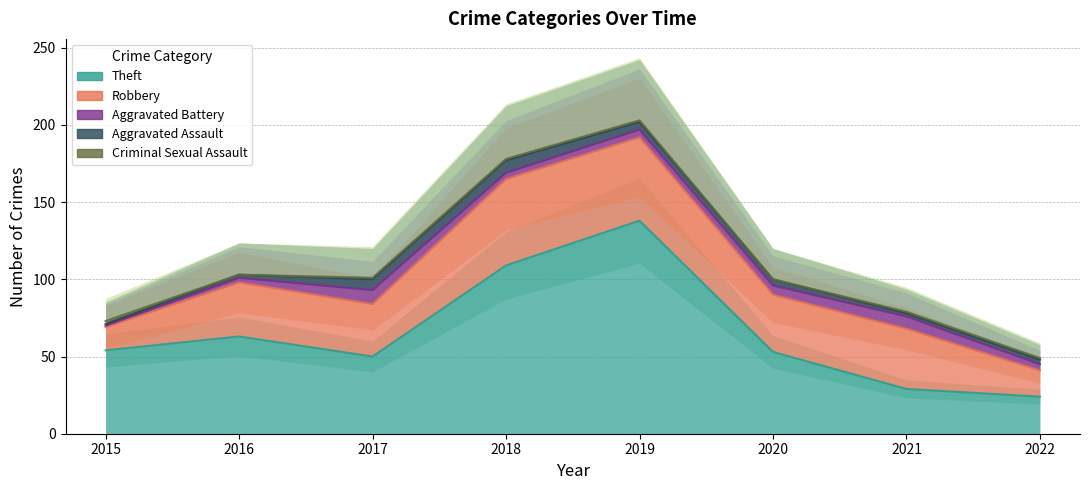

What is the value of the Criminal Sexual Assault point at the 5th from the left?

1